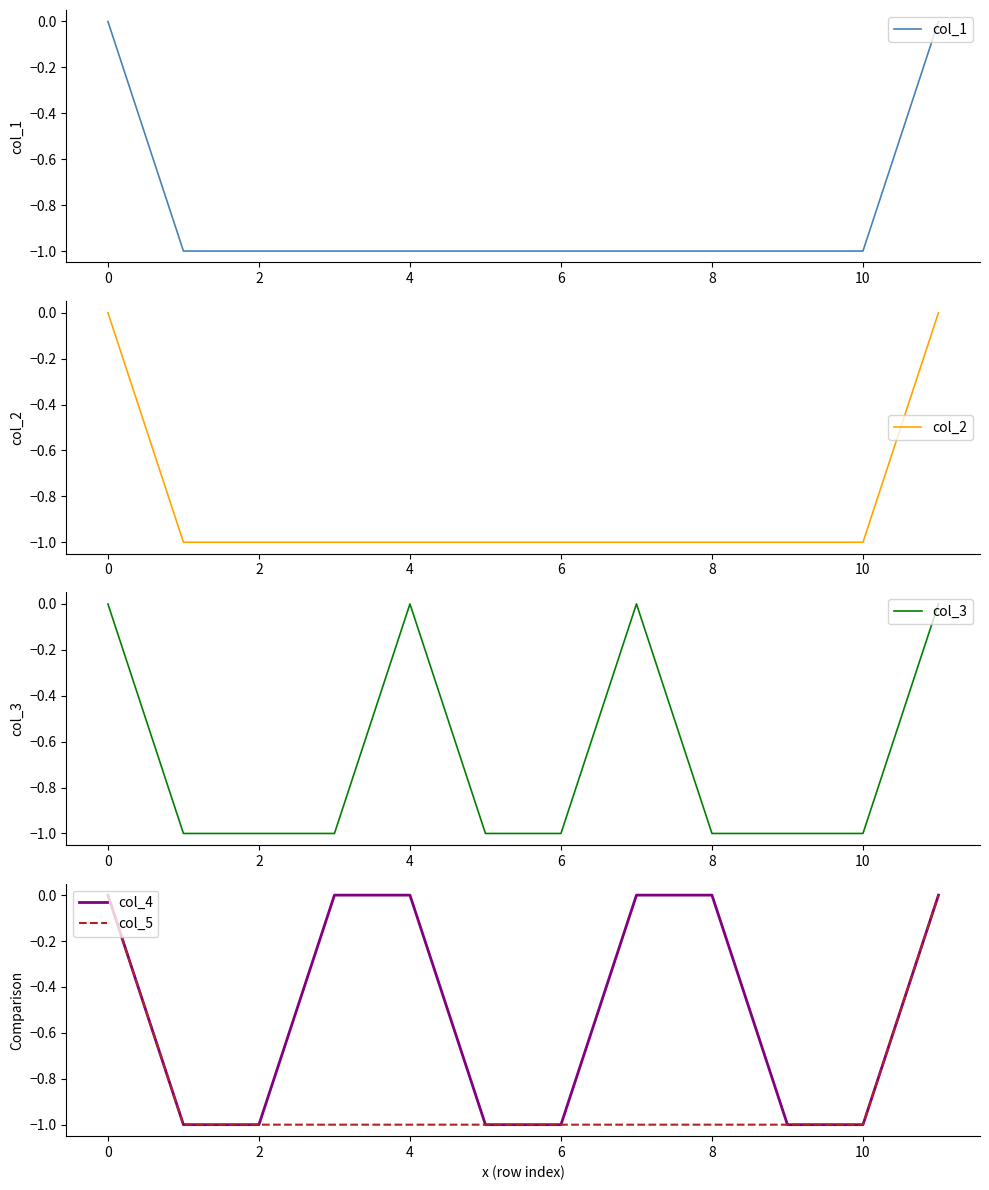

What are all the series names shown in the legend?

col_1, col_2, col_3, col_4, col_5